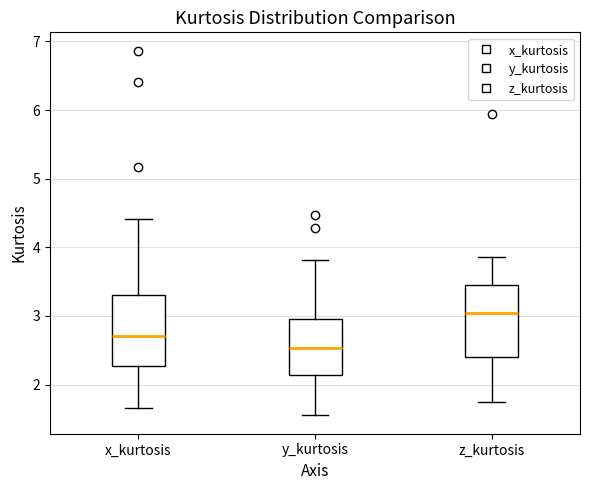

Reading left to right, read every box against the y-axis: the position of its median line, the range the box covers, and the ends of its whiskers. The values are not printed on the chart, so give them approximately, as read against the axis.

x_kurtosis: median 2.7, box 2.3 to 3.3, whiskers 1.7 to 4.4
y_kurtosis: median 2.5, box 2.1 to 2.9, whiskers 1.6 to 3.8
z_kurtosis: median 3.0, box 2.4 to 3.5, whiskers 1.7 to 3.9